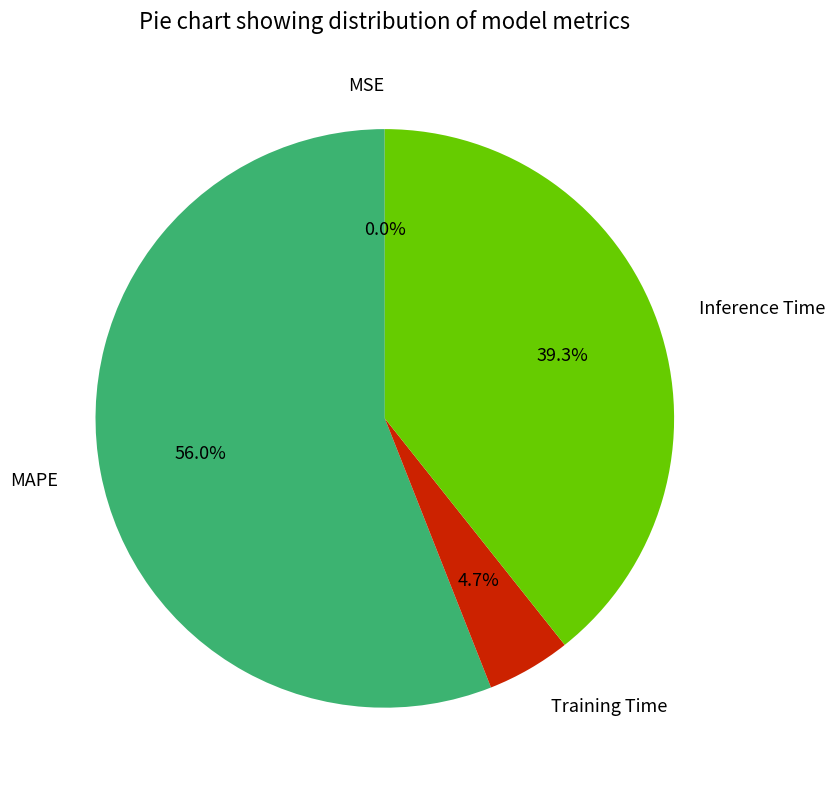

Approximately how many times larger is the value at Inference Time compared to Training Time?

8.4